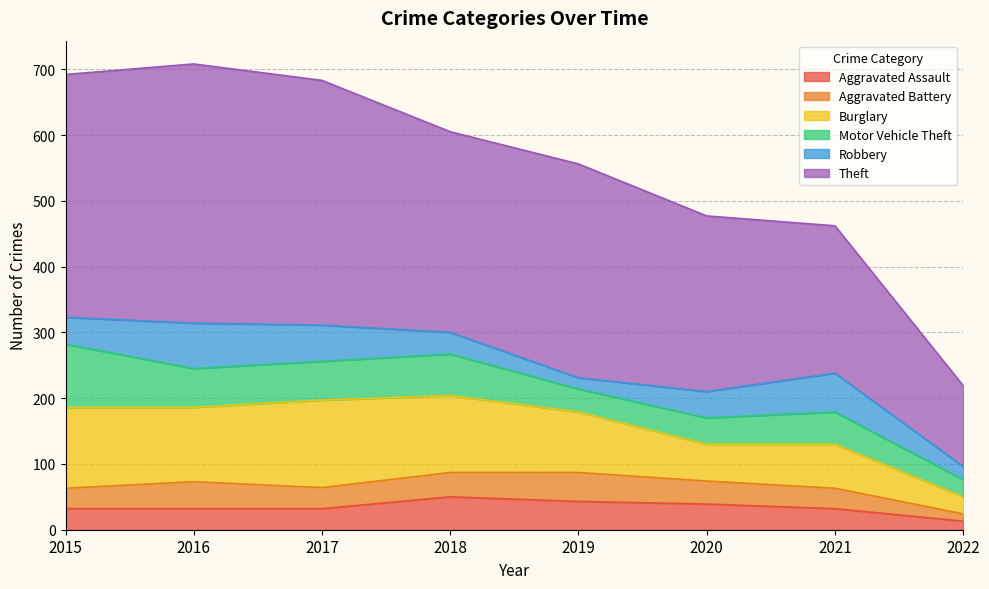

Reading left to right, list all the values displayed in this chart.

Aggravated Assault: 32	32	32	50	43	39	32	13
Aggravated Battery: 31	41	32	37	44	35	31	11
Burglary: 123	113	133	117	92	56	67	26
Motor Vehicle Theft: 96	59	59	63	35	40	49	26
Robbery: 41	69	55	33	17	40	59	20
Theft: 369	394	372	305	325	267	224	123